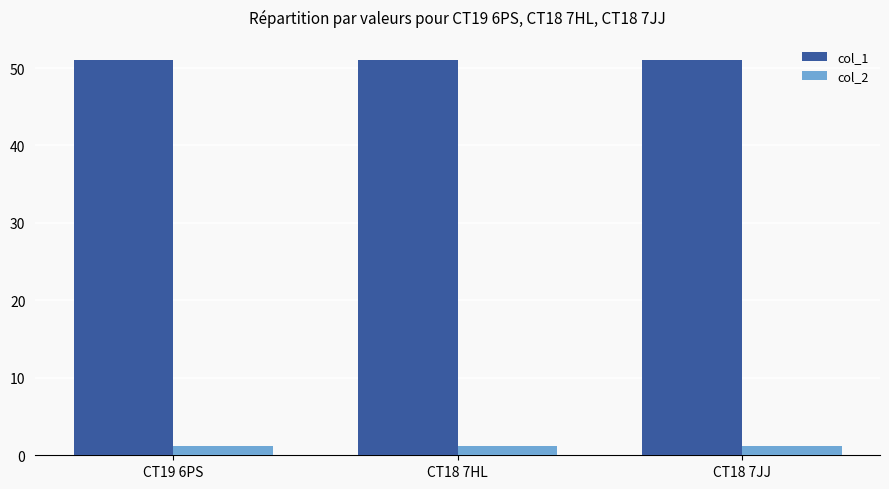

Is it true that col_2 equals 1.2 at CT18 7HL?

True